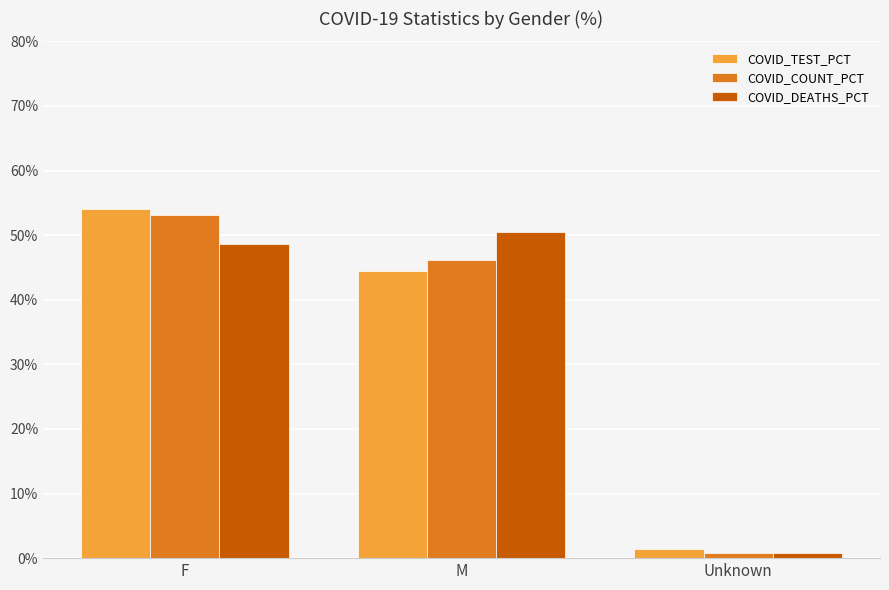

How many data points in COVID_DEATHS_PCT are less than 48?

1